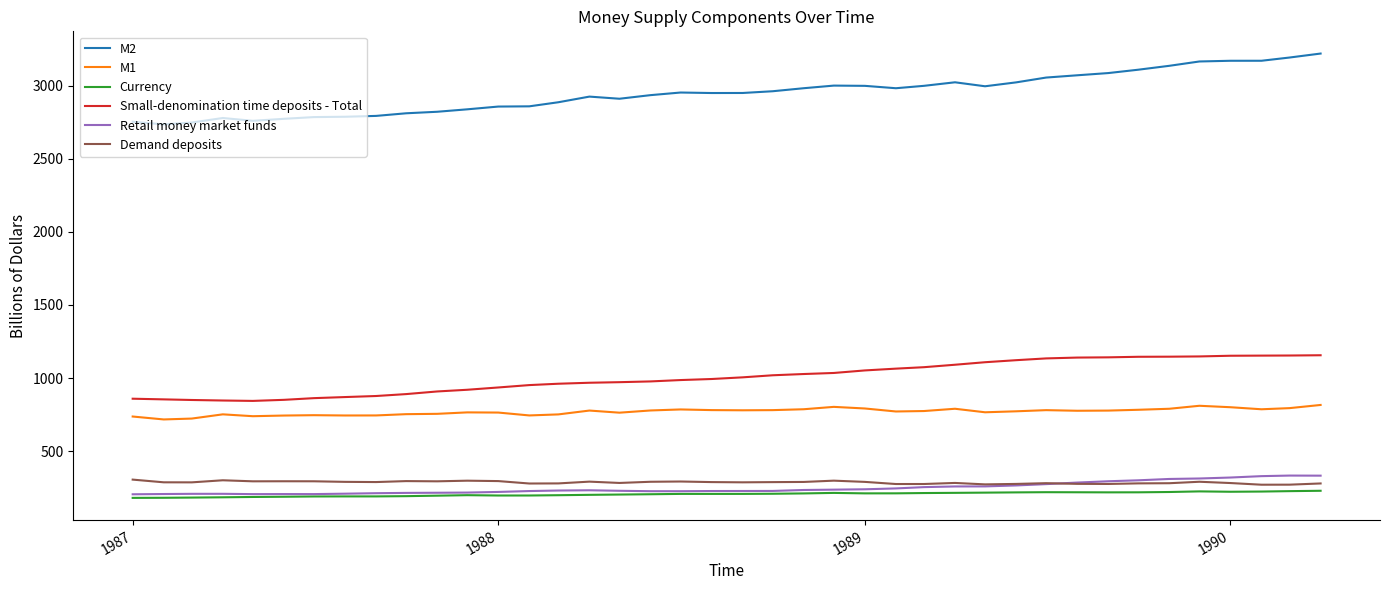

Which series has the largest total across all categories?

M2